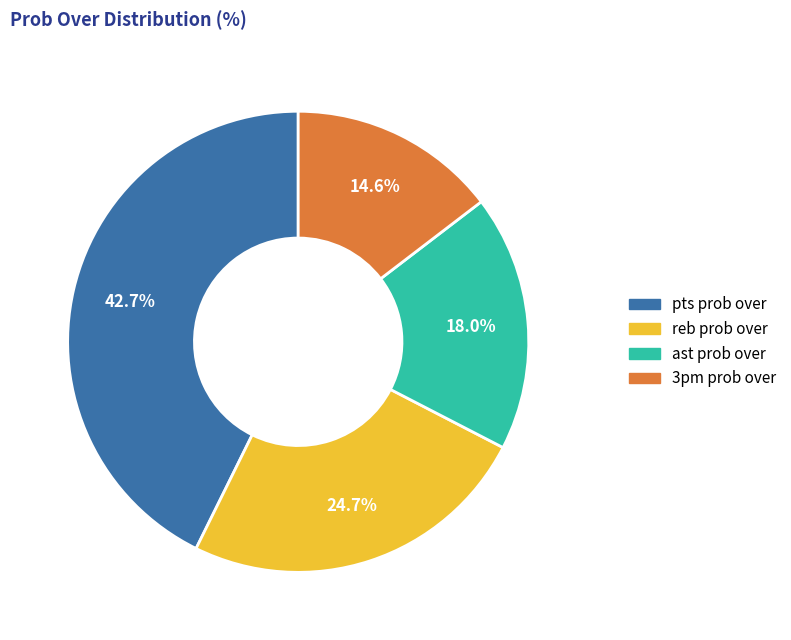

To the nearest percent, what is the difference between the largest and smallest slice percentages?

28%